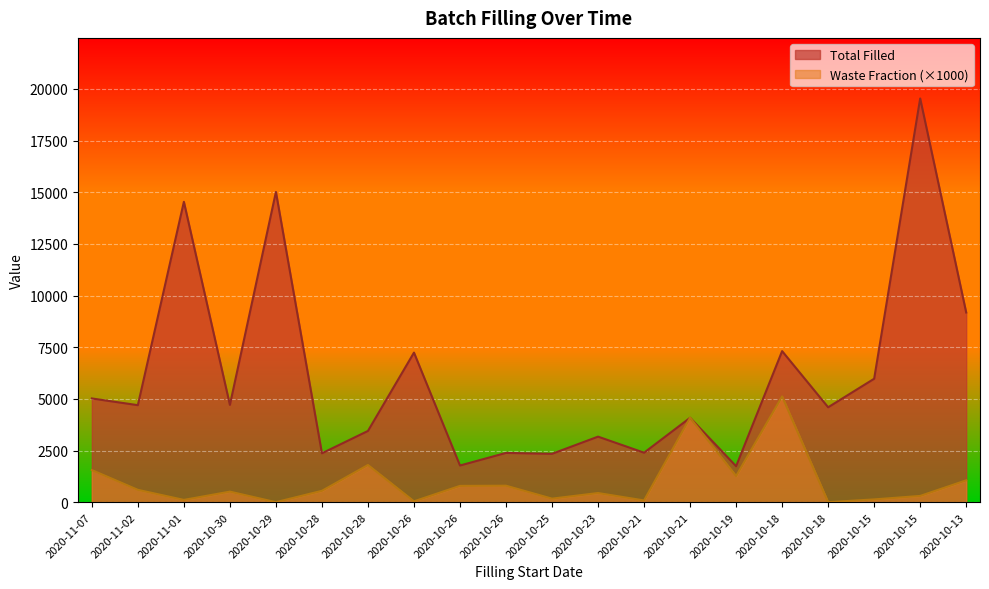

At which category does Total Filled reach its first local peak?

2020-11-01